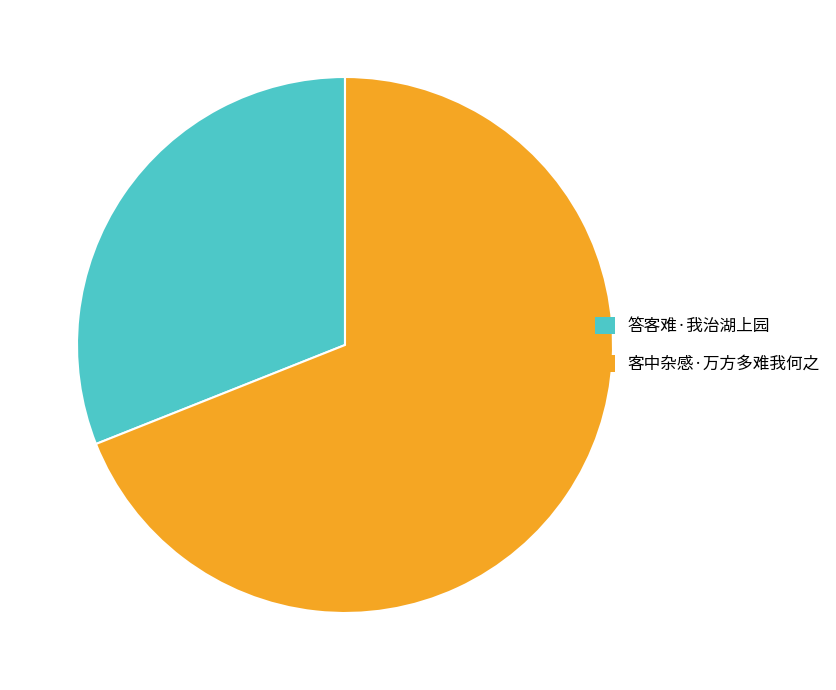

Is it true that 答客难·我治湖上园 is 31% of the pie?

True